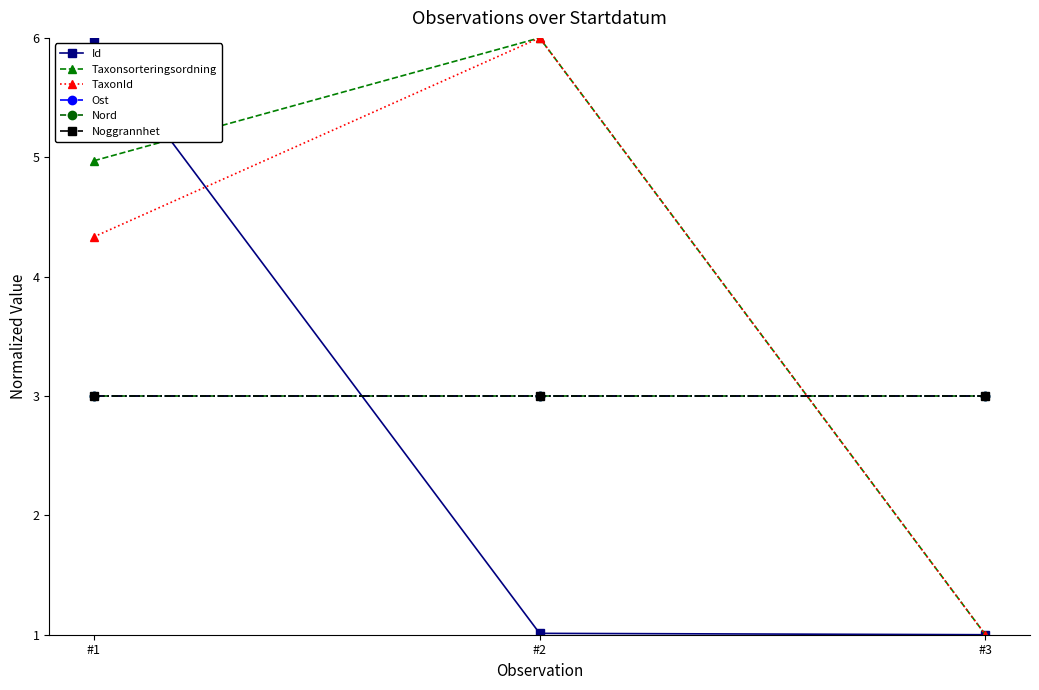

Which category has the highest value in the Ost series?

#1